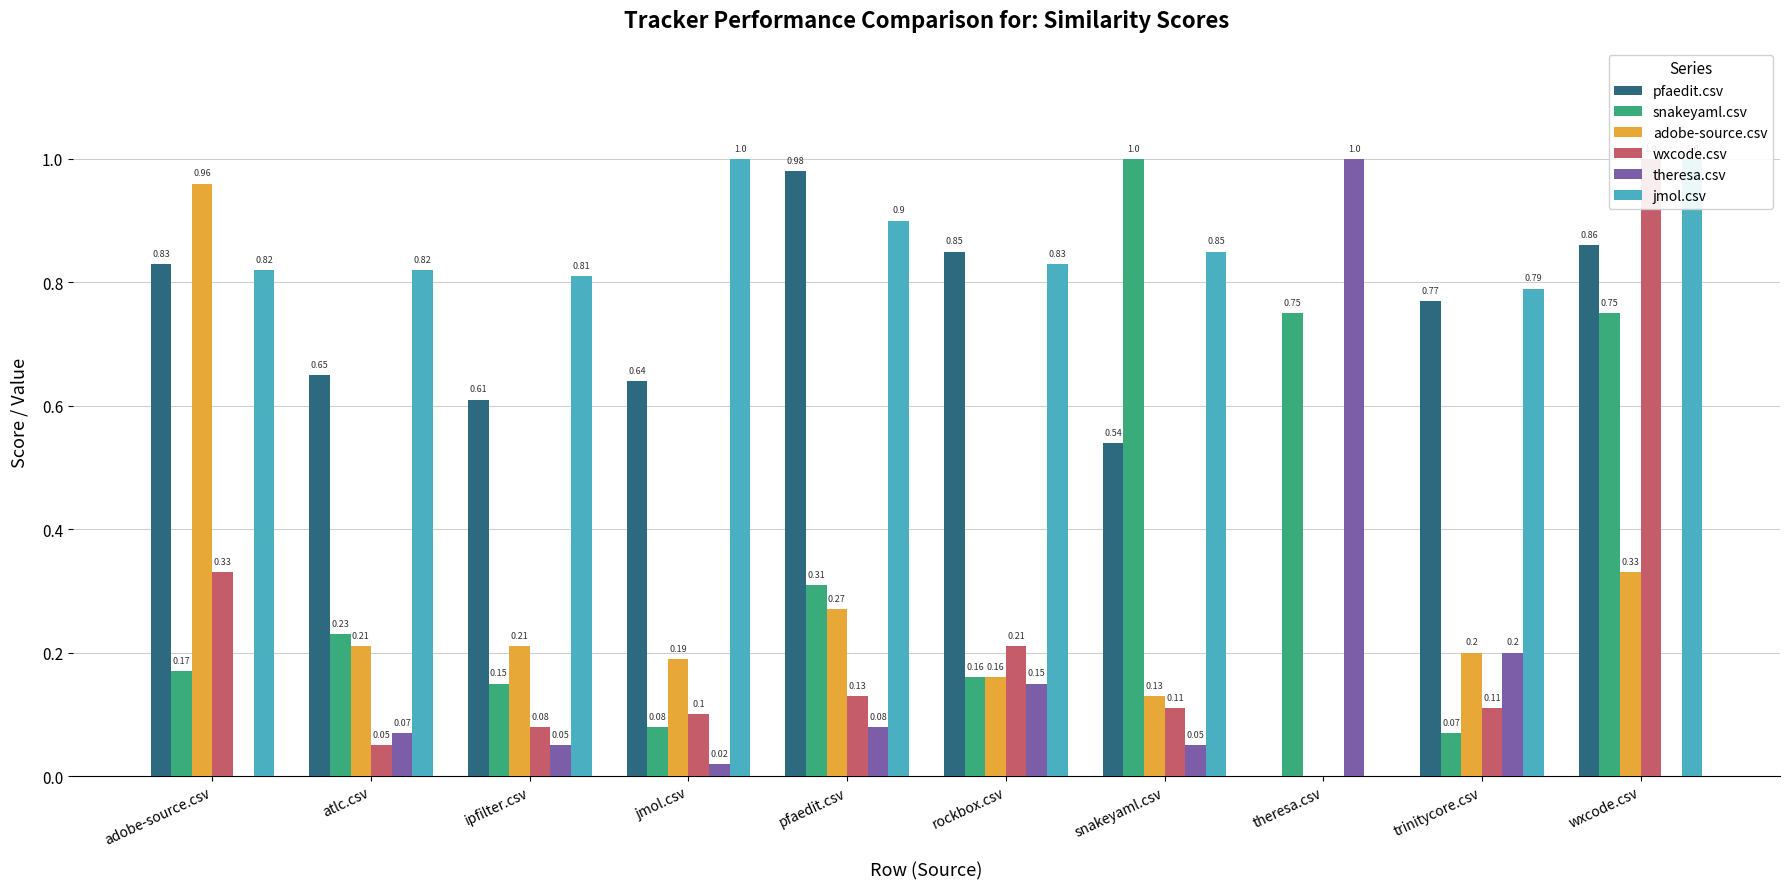

Is the value of wxcode.csv at jmol.csv greater than the value of theresa.csv at jmol.csv?

Yes